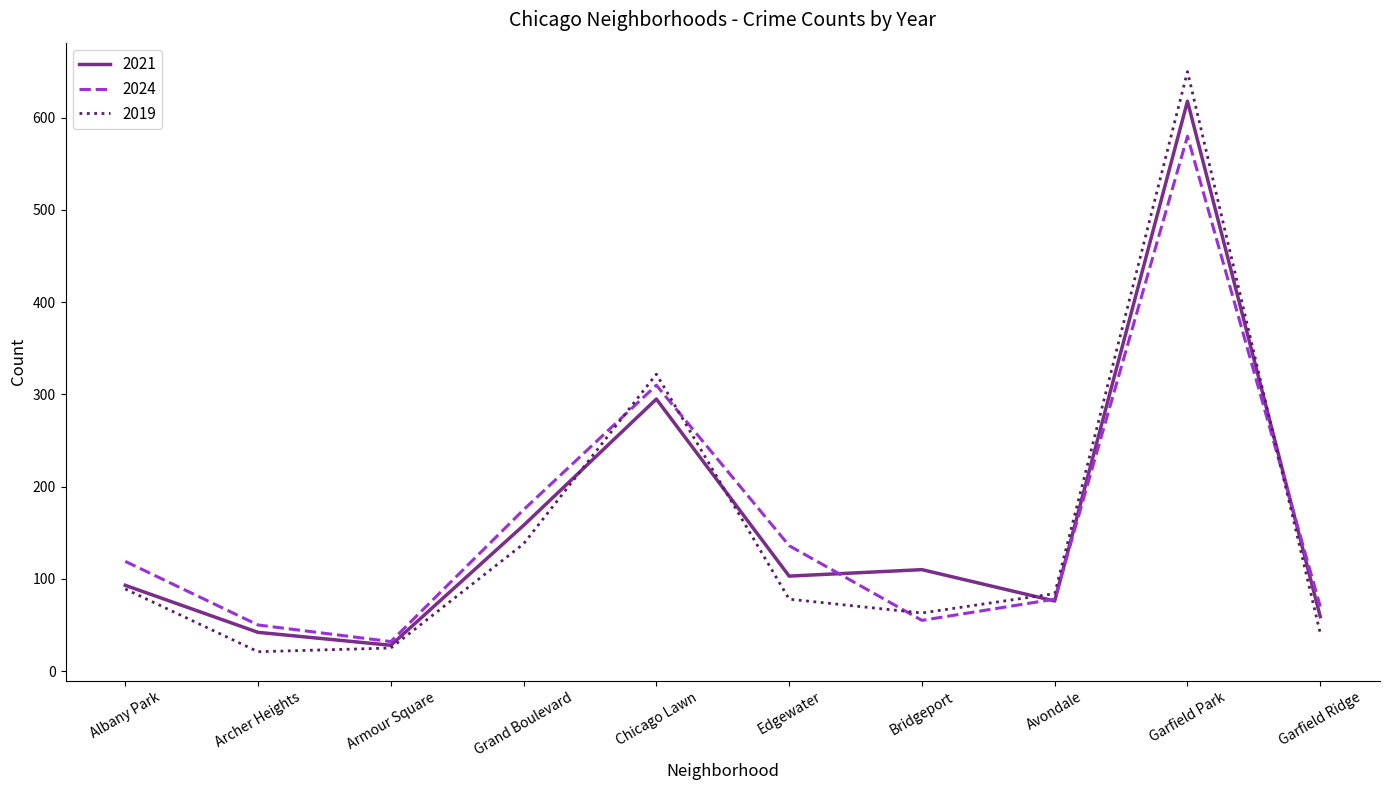

What is the total value across all series at Archer Heights?

113